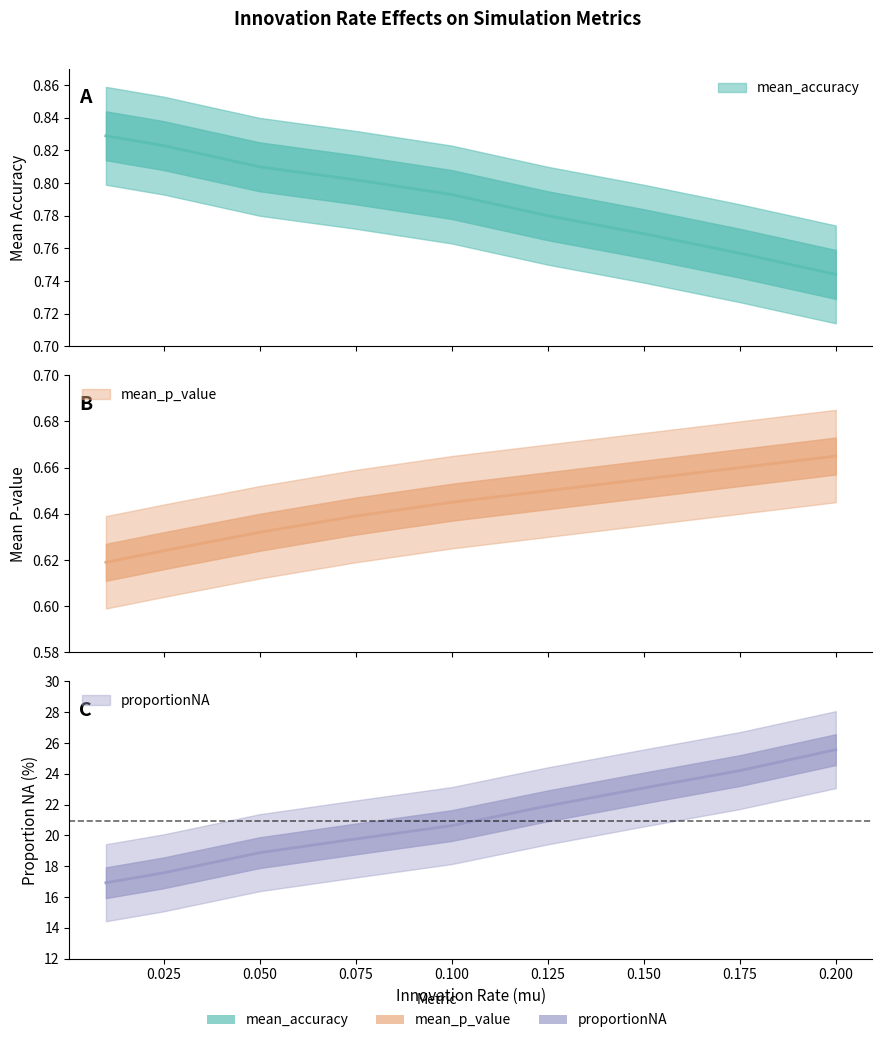

Which label corresponds to the smallest value in the chart?

0.01